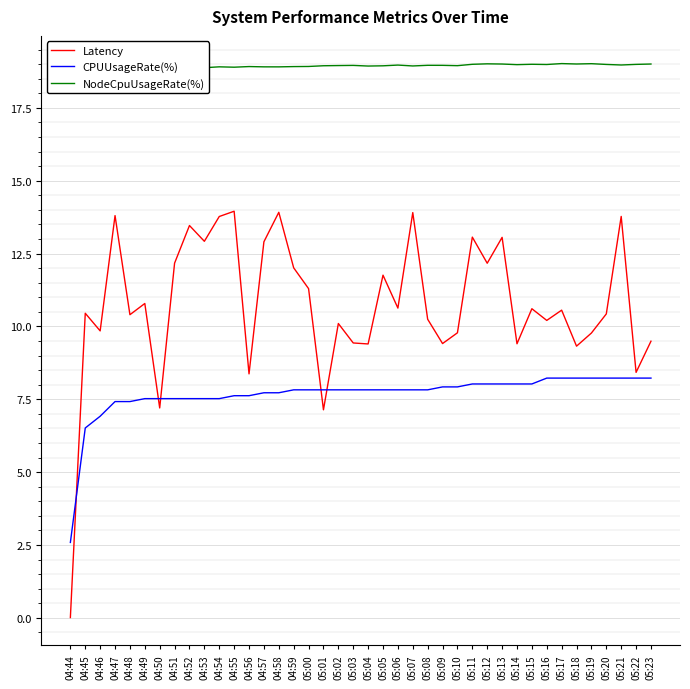

Does the chart display data point markers on the line(s)?

No